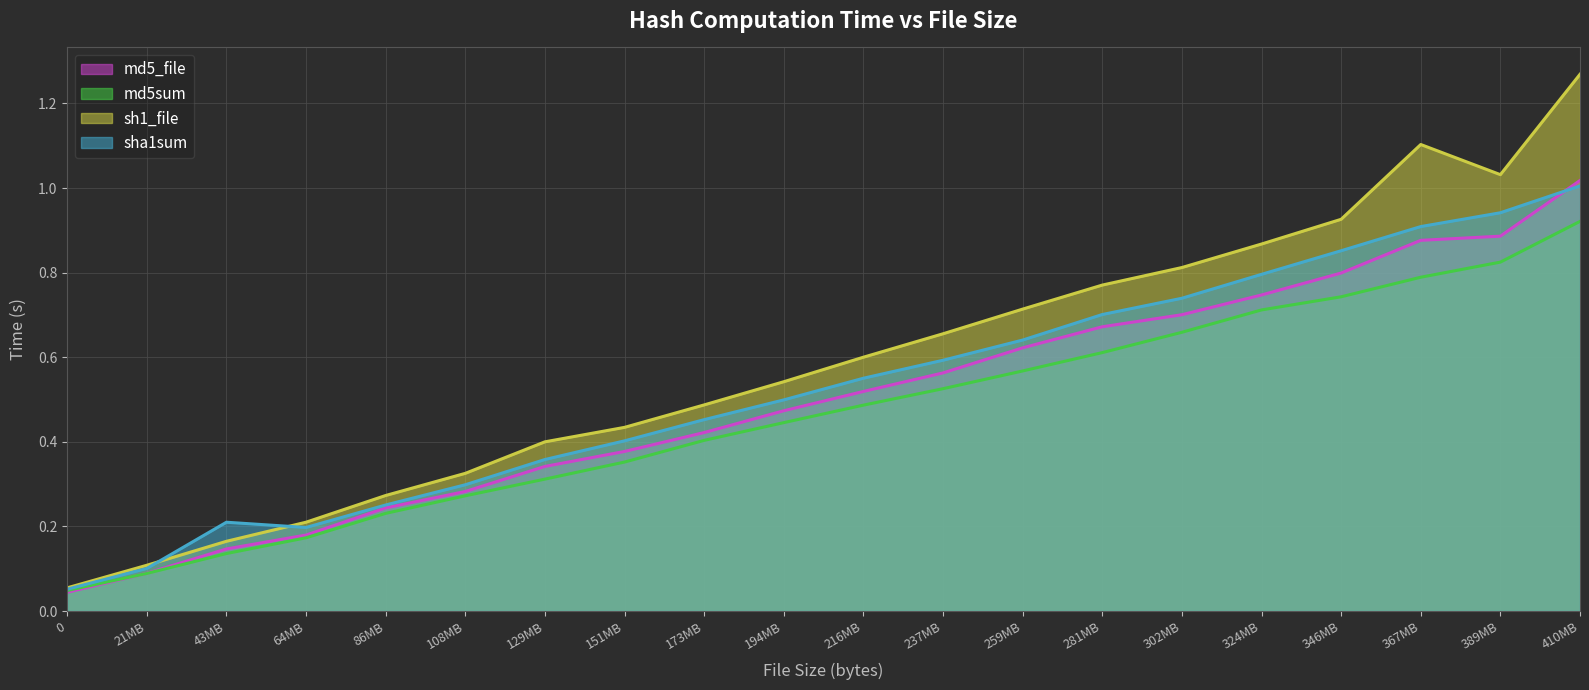

Which category has the highest value in the sh1_file series?

410MB